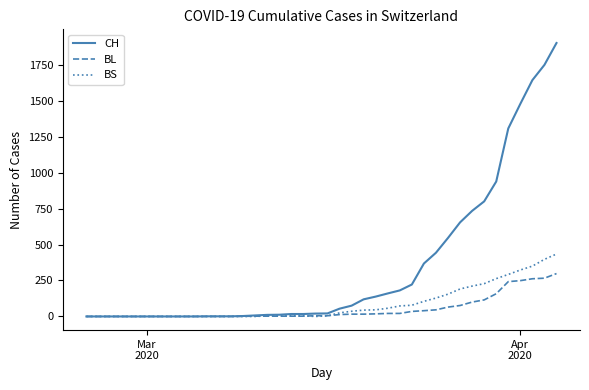

List the series in order of their peak value, highest first.

CH, BS, BL